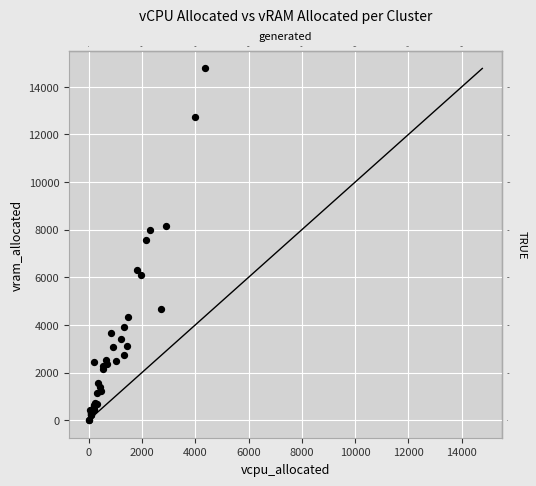

What Y value in the scatter plot is closest to 7387?

7561